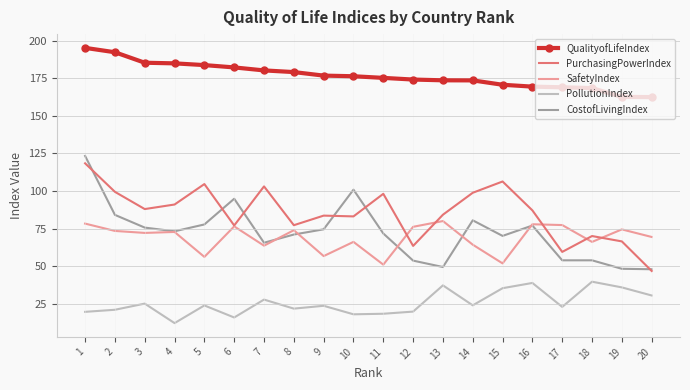

The CostofLivingIndex series shows 84.1 at 2. True or false?

True